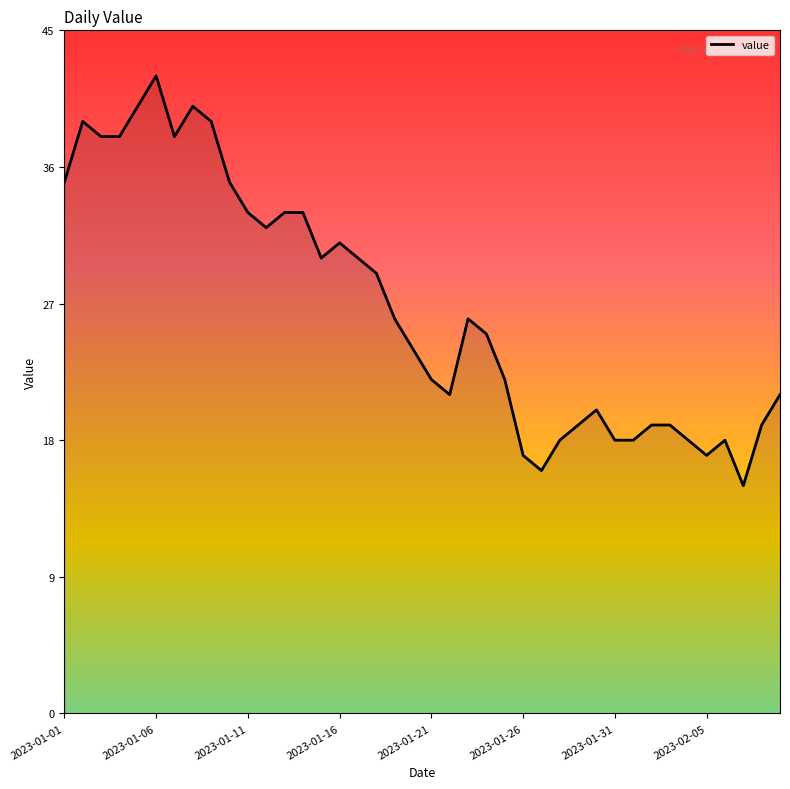

What is the minimum value shown in the chart?

15